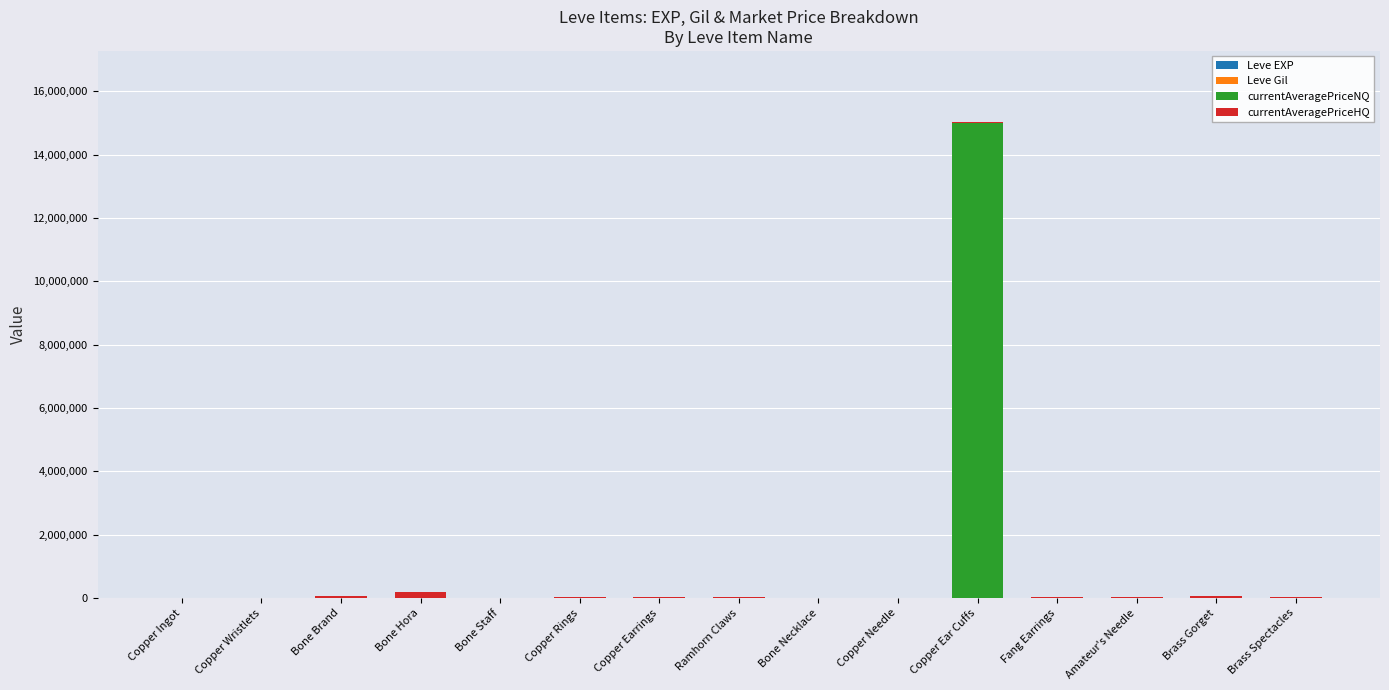

At which category is the sum across all series the highest?

Copper Ear Cuffs